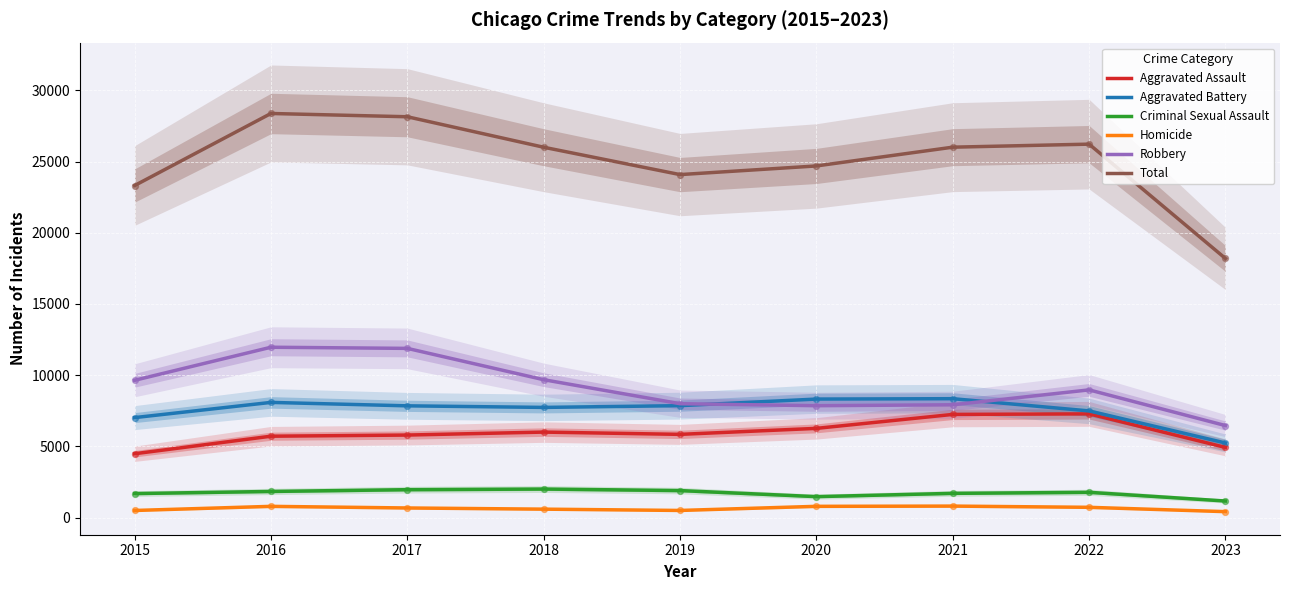

At which category is the sum across all series the highest?

2016